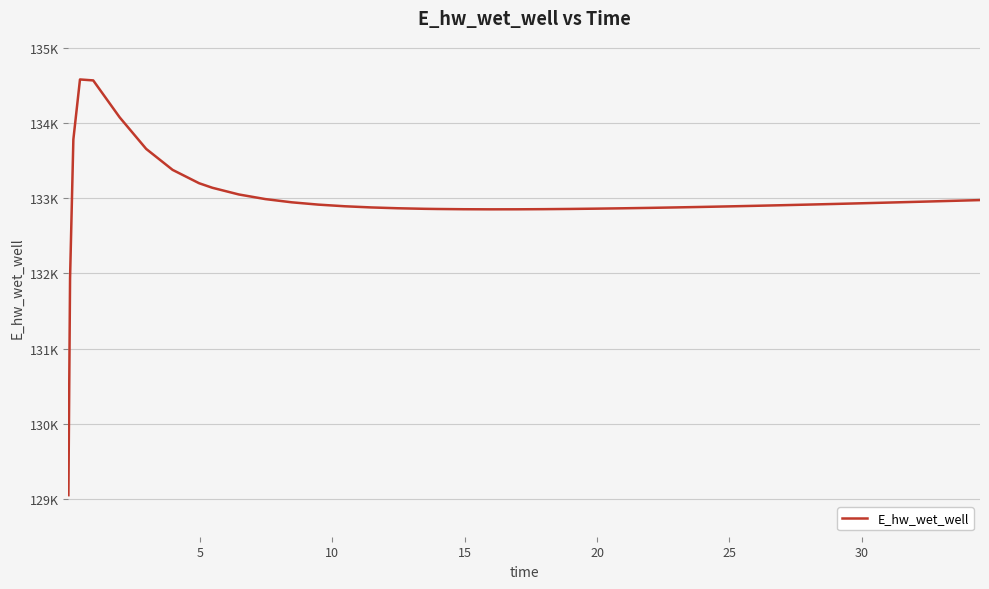

Is this an area chart (filled region under the line)?

No